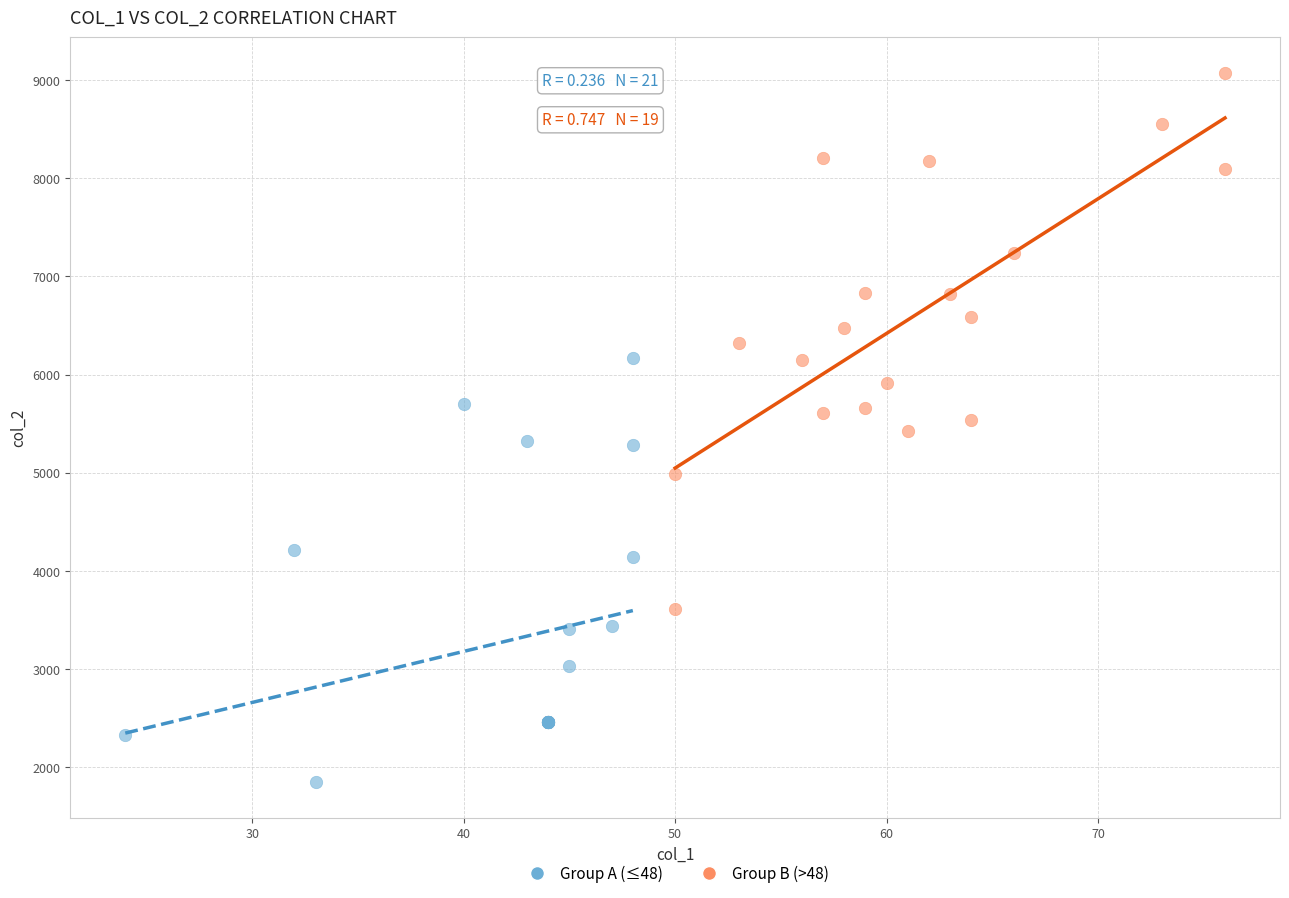

Which series reaches the minimum Y coordinate?

Group A (≤48)